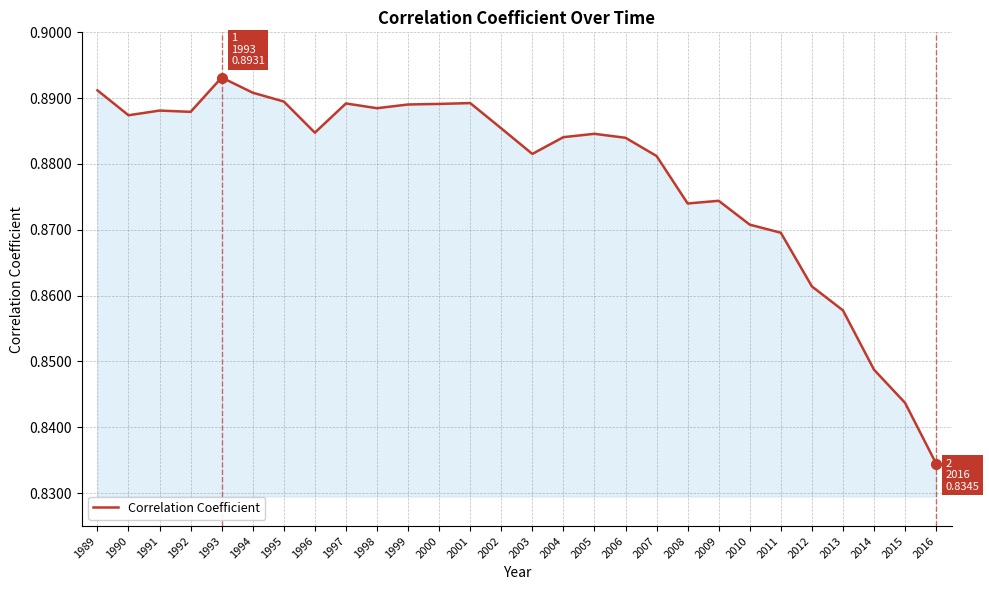

True or false: the data shows 1.3 at 2008.

False